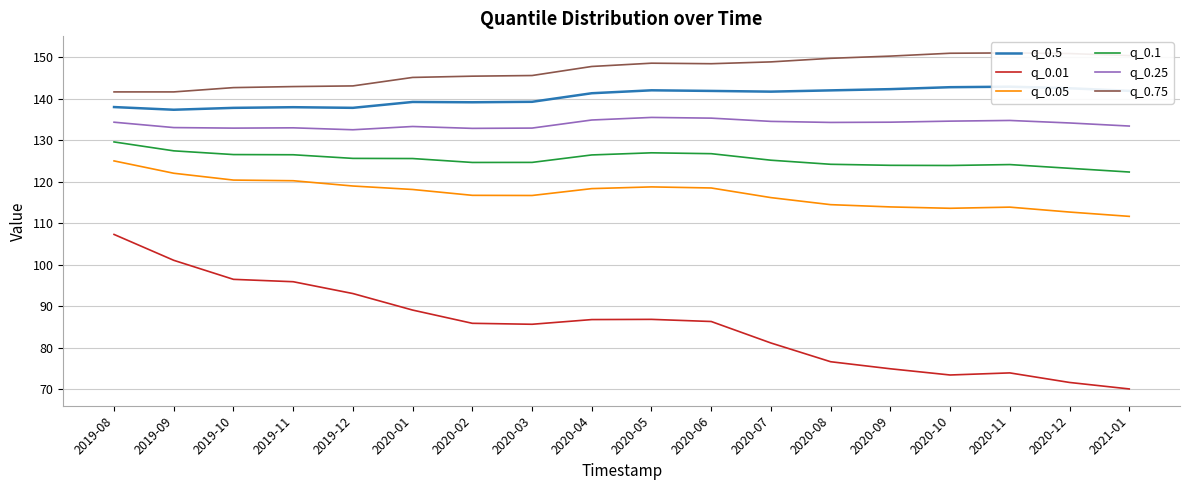

Reading left to right, what are all the values shown in this chart?

q_0.5: 2019-08=138.0	2019-09=137.4	2019-10=137.8	2019-11=138.0	2019-12=137.8	2020-01=139.2	2020-02=139.2	2020-03=139.3	2020-04=141.3	2020-05=142.0	2020-06=141.9	2020-07=141.7	2020-08=142.0	2020-09=142.3	2020-10=142.8	2020-11=142.9	2020-12=142.5	2021-01=141.9
q_0.01: 2019-08=107.3	2019-09=101.1	2019-10=96.5	2019-11=95.9	2019-12=93.1	2020-01=89.1	2020-02=85.9	2020-03=85.7	2020-04=86.8	2020-05=86.8	2020-06=86.3	2020-07=81.2	2020-08=76.6	2020-09=74.9	2020-10=73.4	2020-11=74.0	2020-12=71.6	2021-01=70.1
q_0.05: 2019-08=125.0	2019-09=122.1	2019-10=120.4	2019-11=120.3	2019-12=119.0	2020-01=118.1	2020-02=116.7	2020-03=116.7	2020-04=118.3	2020-05=118.8	2020-06=118.5	2020-07=116.2	2020-08=114.5	2020-09=113.9	2020-10=113.6	2020-11=113.9	2020-12=112.7	2021-01=111.7
q_0.1: 2019-08=129.6	2019-09=127.5	2019-10=126.6	2019-11=126.5	2019-12=125.6	2020-01=125.6	2020-02=124.7	2020-03=124.7	2020-04=126.5	2020-05=127.0	2020-06=126.8	2020-07=125.2	2020-08=124.2	2020-09=124.0	2020-10=123.9	2020-11=124.1	2020-12=123.2	2021-01=122.3
q_0.25: 2019-08=134.3	2019-09=133.1	2019-10=132.9	2019-11=133.0	2019-12=132.5	2020-01=133.3	2020-02=132.9	2020-03=132.9	2020-04=134.9	2020-05=135.5	2020-06=135.3	2020-07=134.5	2020-08=134.3	2020-09=134.4	2020-10=134.6	2020-11=134.8	2020-12=134.2	2021-01=133.4
q_0.75: 2019-08=141.6	2019-09=141.6	2019-10=142.7	2019-11=142.9	2019-12=143.1	2020-01=145.1	2020-02=145.4	2020-03=145.6	2020-04=147.8	2020-05=148.6	2020-06=148.4	2020-07=148.9	2020-08=149.7	2020-09=150.3	2020-10=151.0	2020-11=151.0	2020-12=150.9	2021-01=150.4